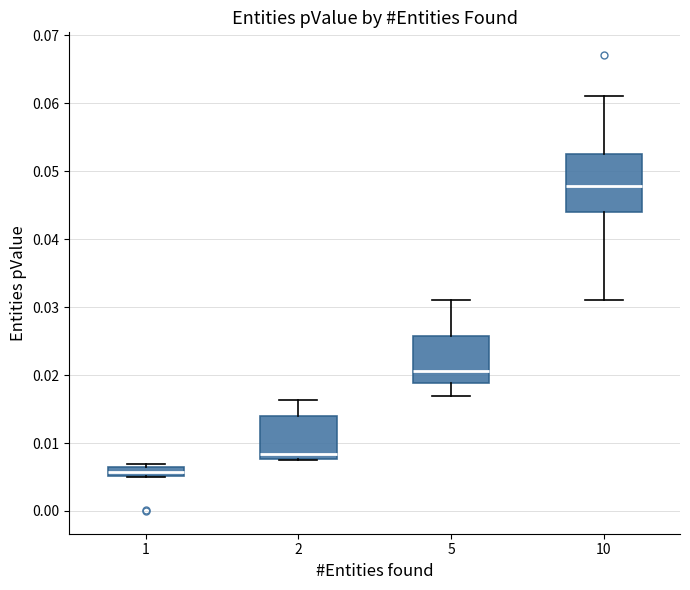

Which box has the highest median line?

10